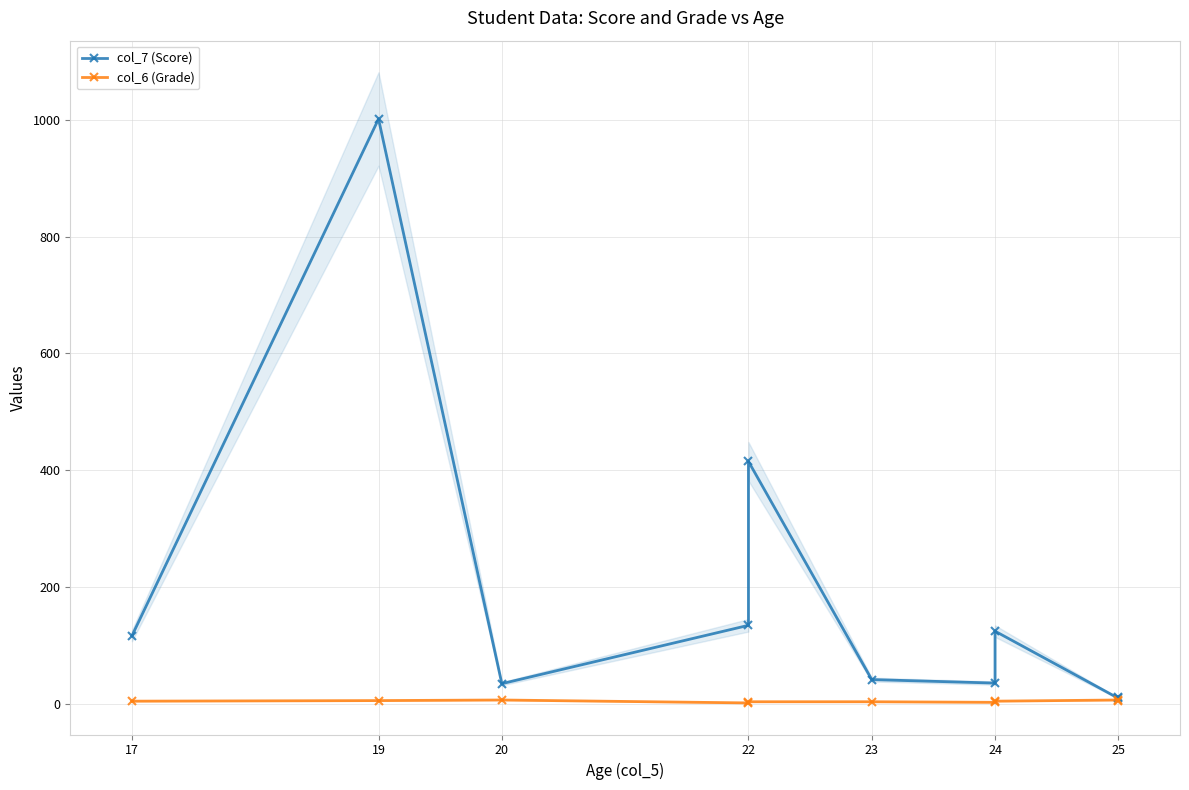

True or false: col_6 (Grade) has more than 1 points higher than both neighbors.

True